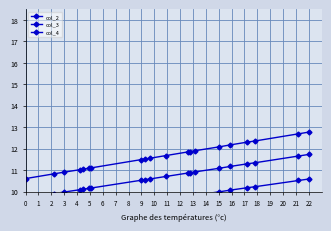

Does the chart display data point markers on the line(s)?

Yes